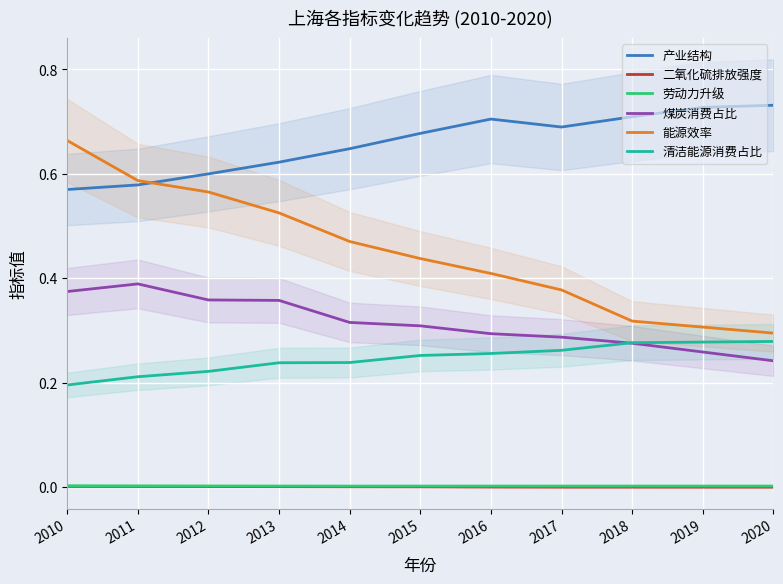

Is this an area chart (filled region under the line)?

No